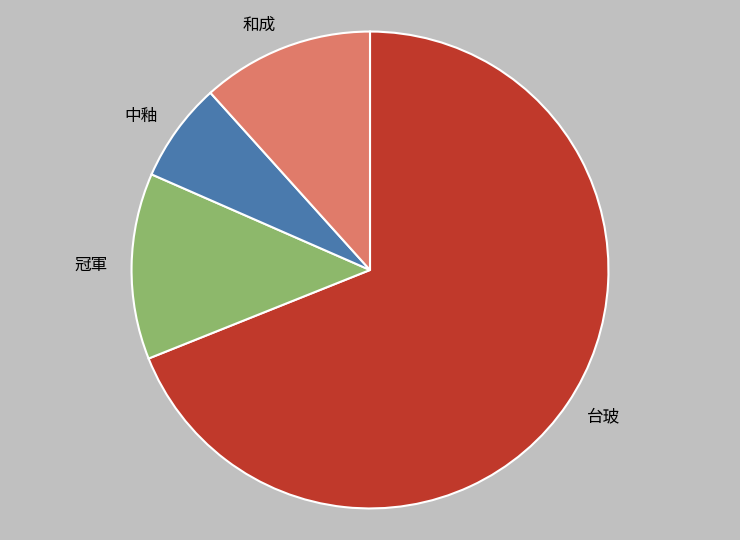

What is the smallest slice in the pie chart?

中釉